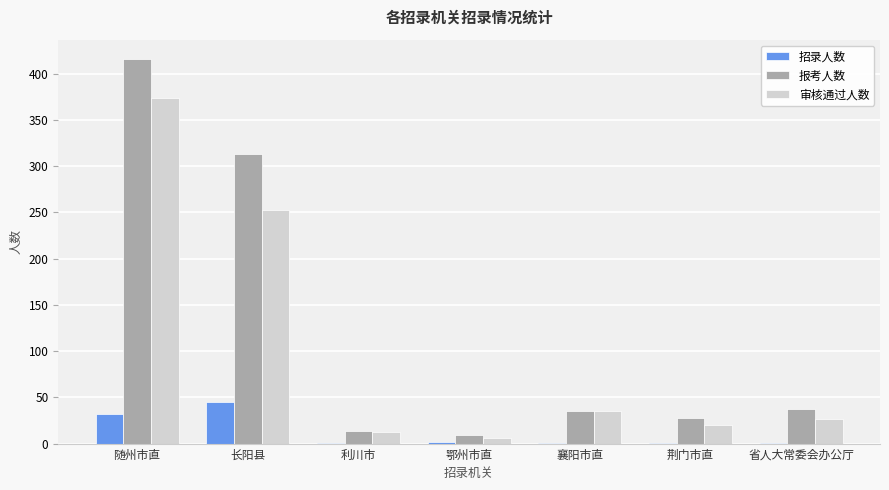

The value of 审核通过人数 at 襄阳市直 is 56. True or false?

False